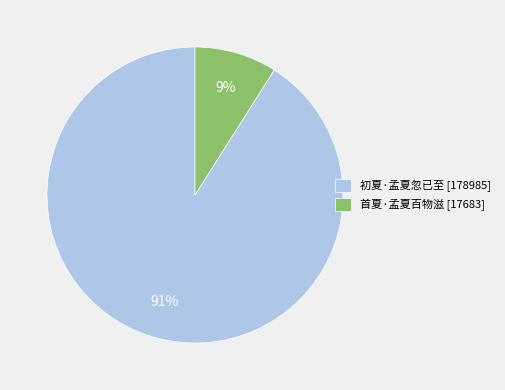

Is the sum of 首夏·孟夏百物滋 [17683] and 初夏·孟夏忽已至 [178985] greater than half?

Yes